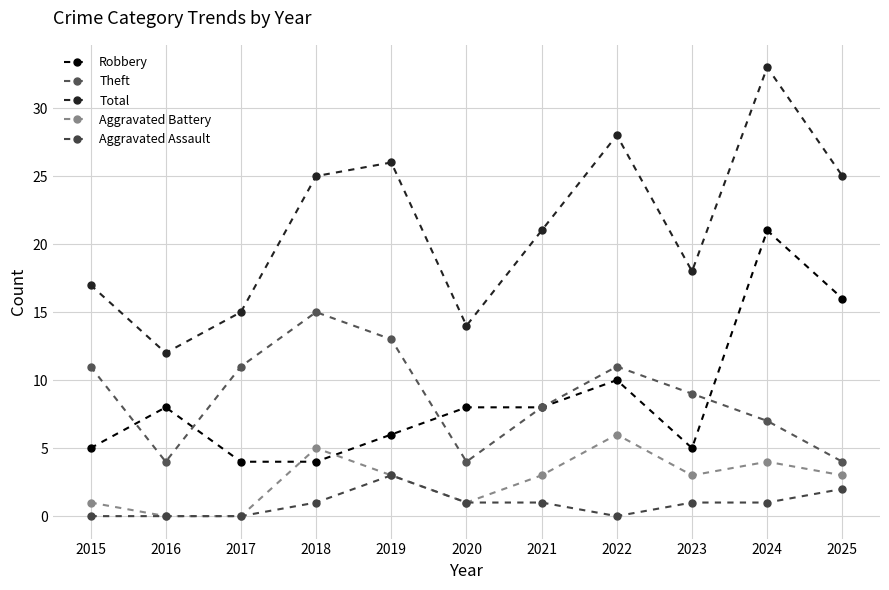

What are all the series names shown in the legend?

Robbery, Theft, Total, Aggravated Battery, Aggravated Assault